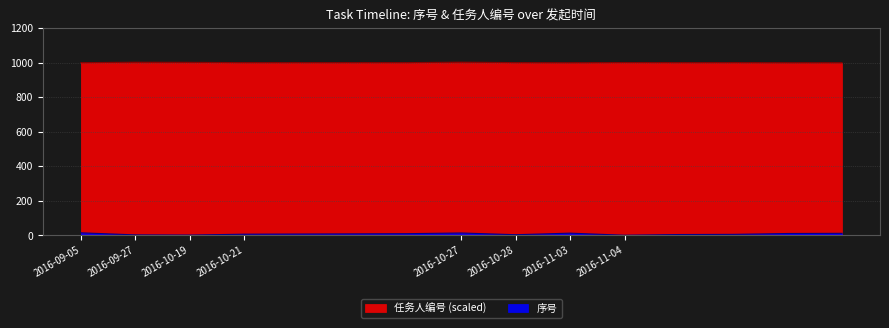

What is the label of the 6th point from the right?

2016-11-03